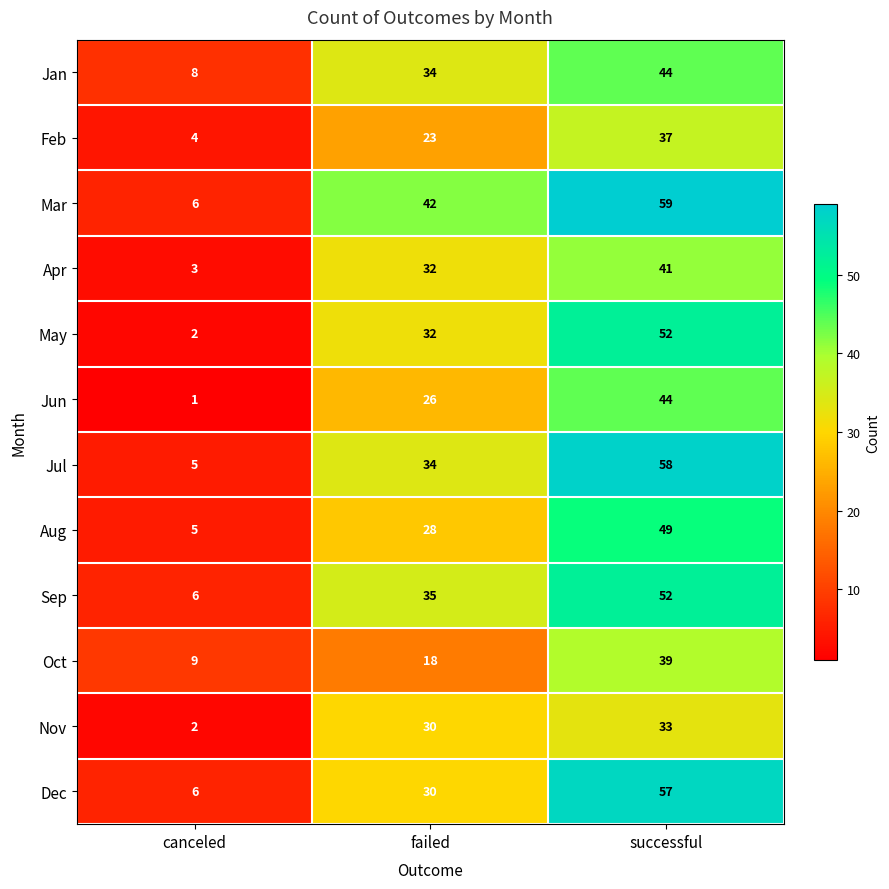

The Nov series shows 2 at canceled. True or false?

True